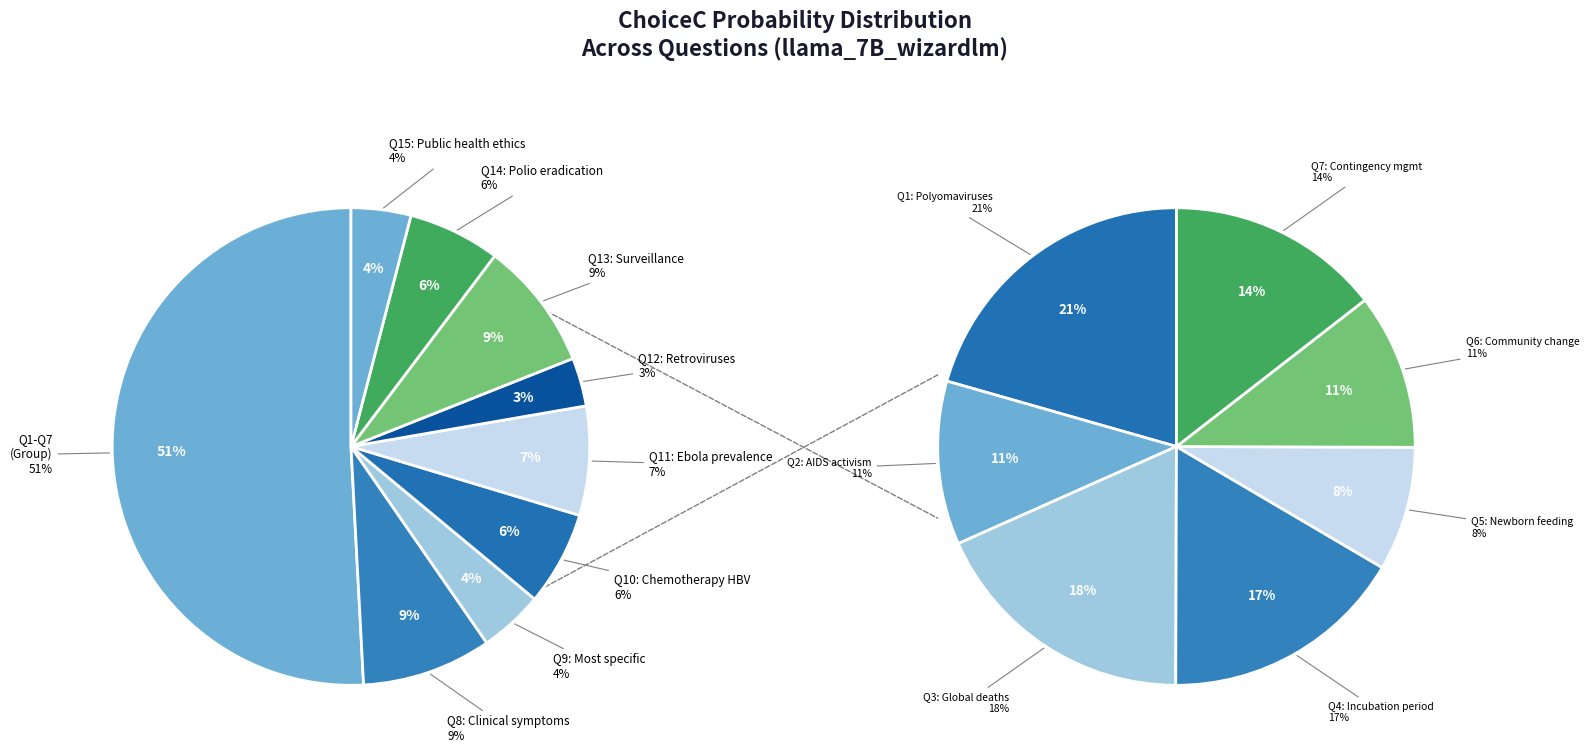

Is it true that B is 16% of the pie?

False